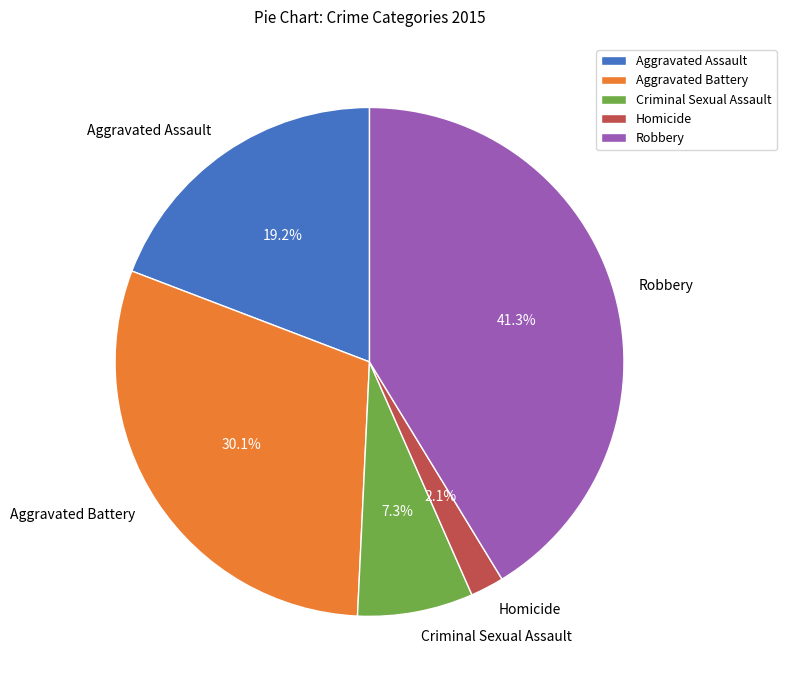

Does any single category account for the majority?

No